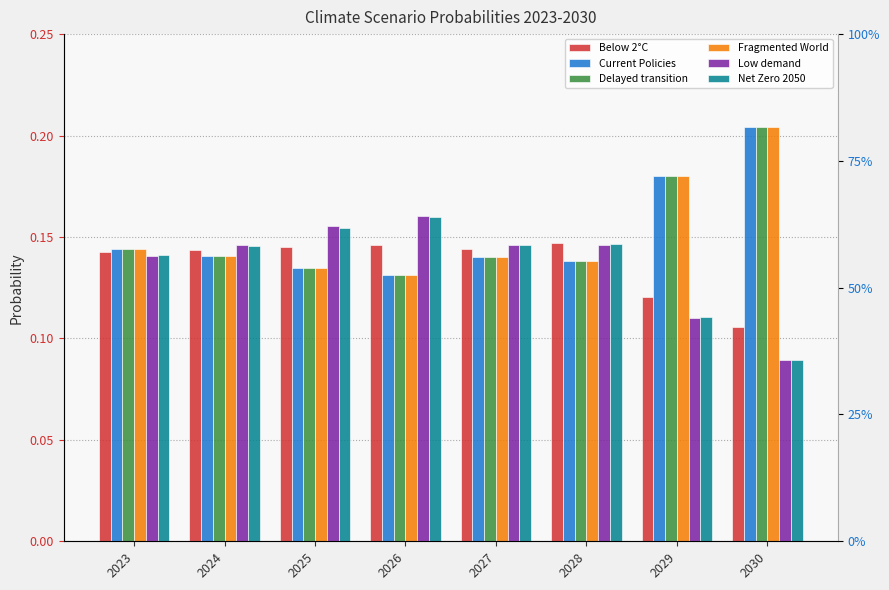

The Fragmented World series shows 0.0 at 2028. True or false?

False